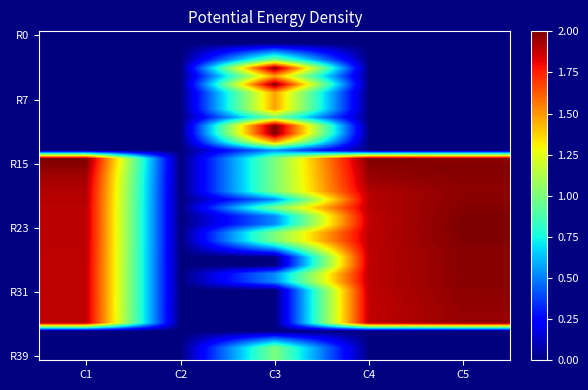

At which category is the sum across all series the highest?

C5